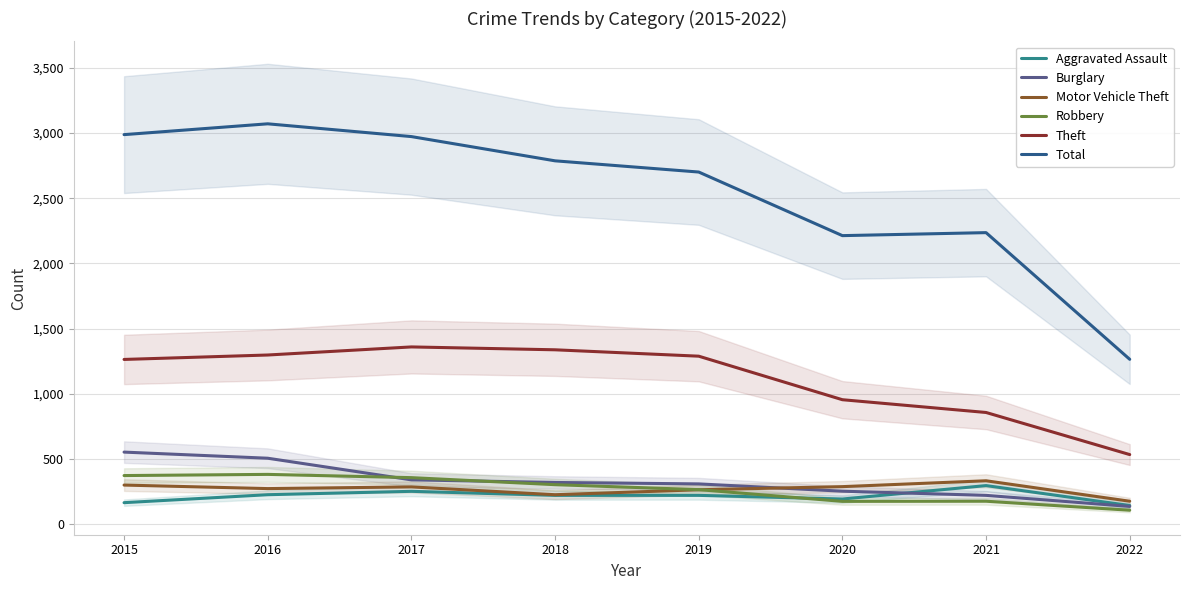

True or false: Robbery has a value of 51 at 2022.

False